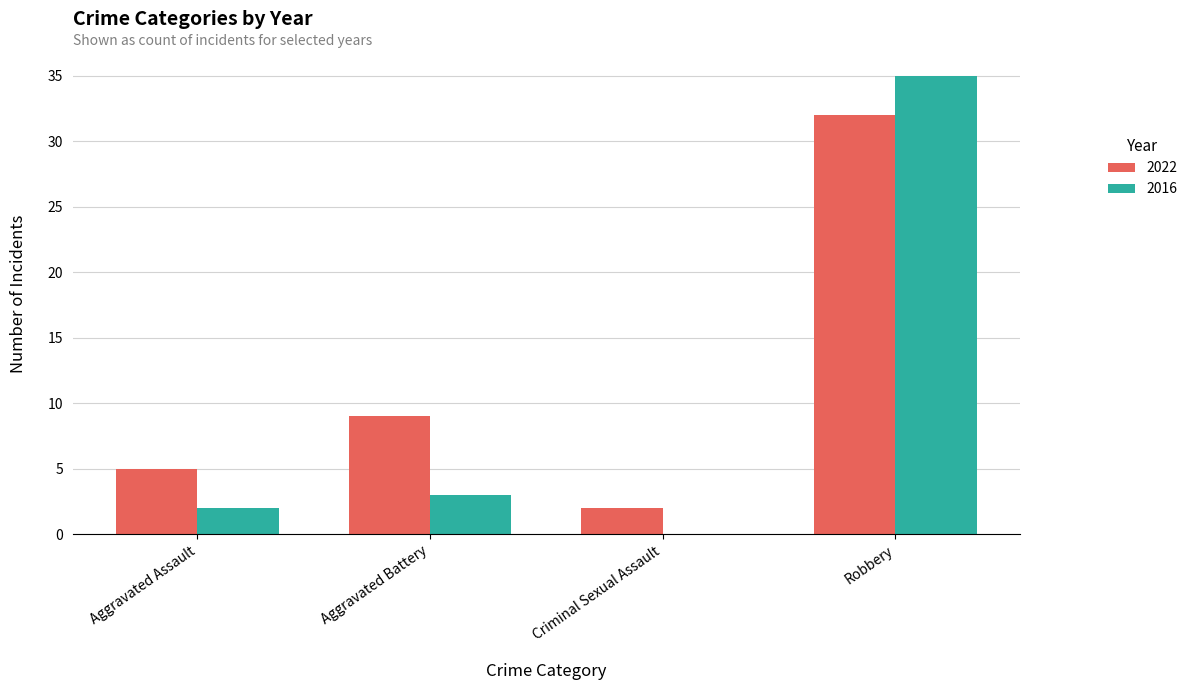

Between Aggravated Assault and Aggravated Battery, which series saw the biggest shift?

2022